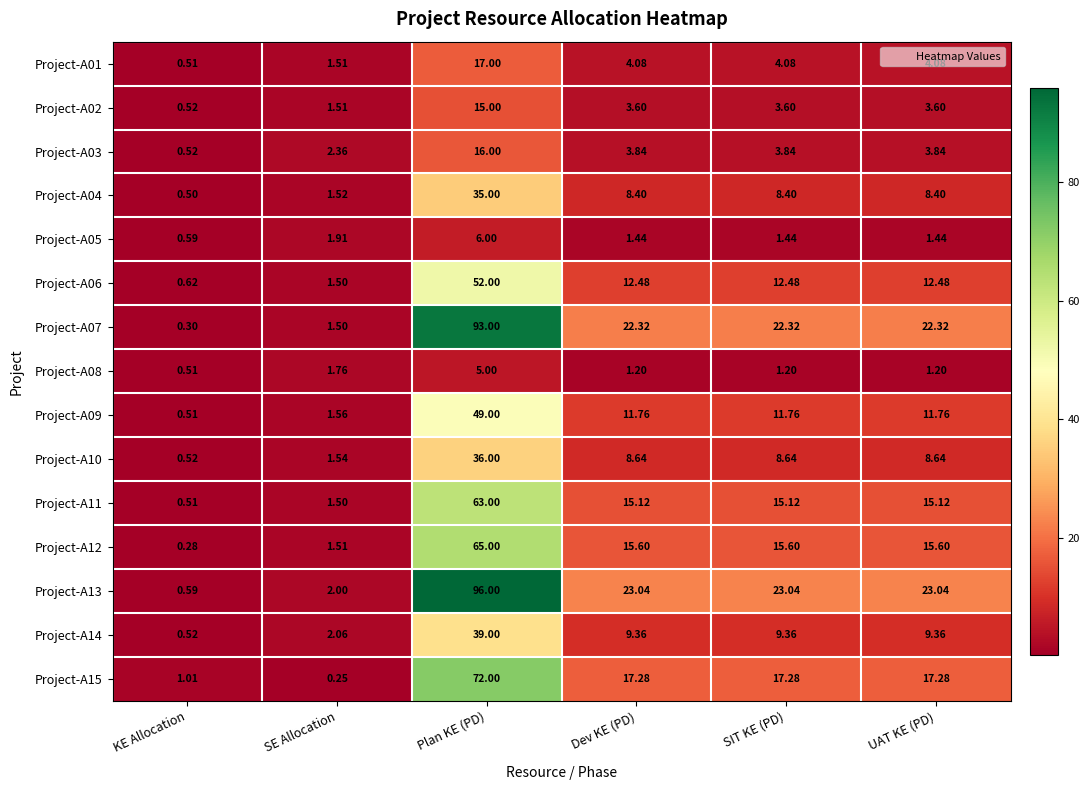

Which label corresponds to the smallest value in the chart?

SE Allocation